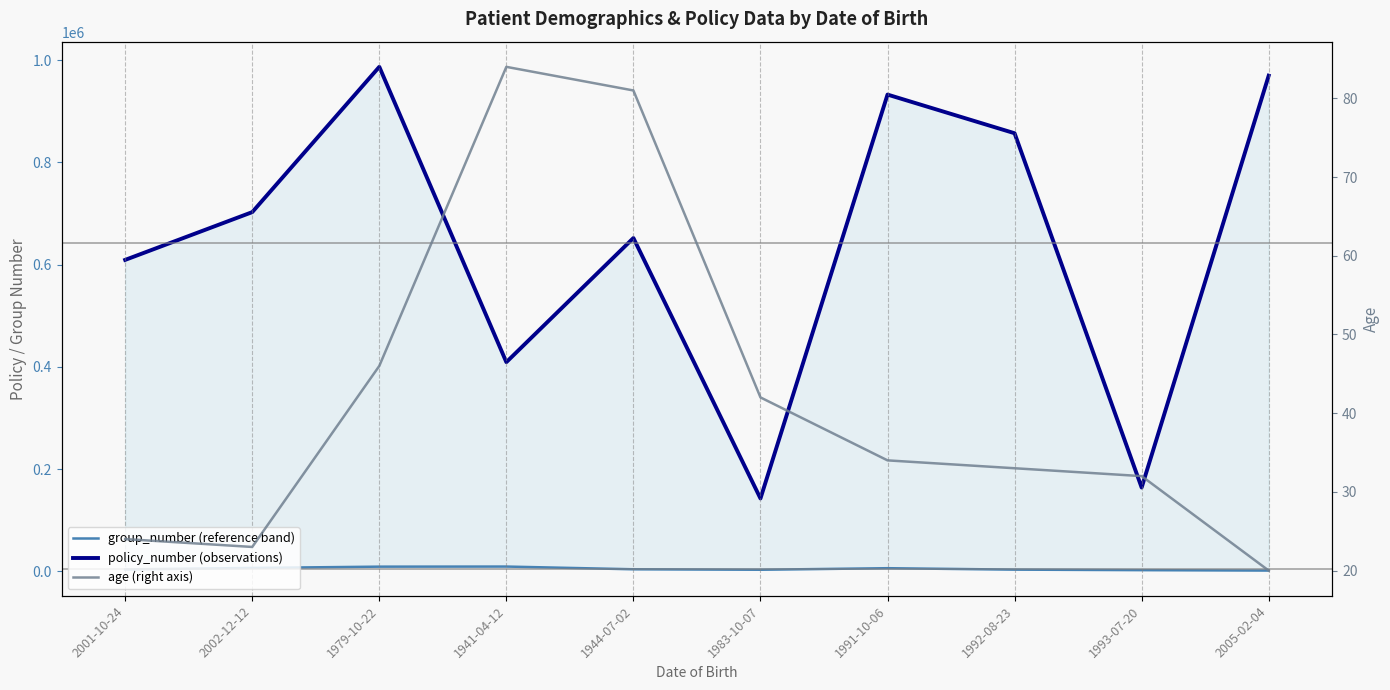

What are all the series names shown in the legend?

group_number, policy_number, age